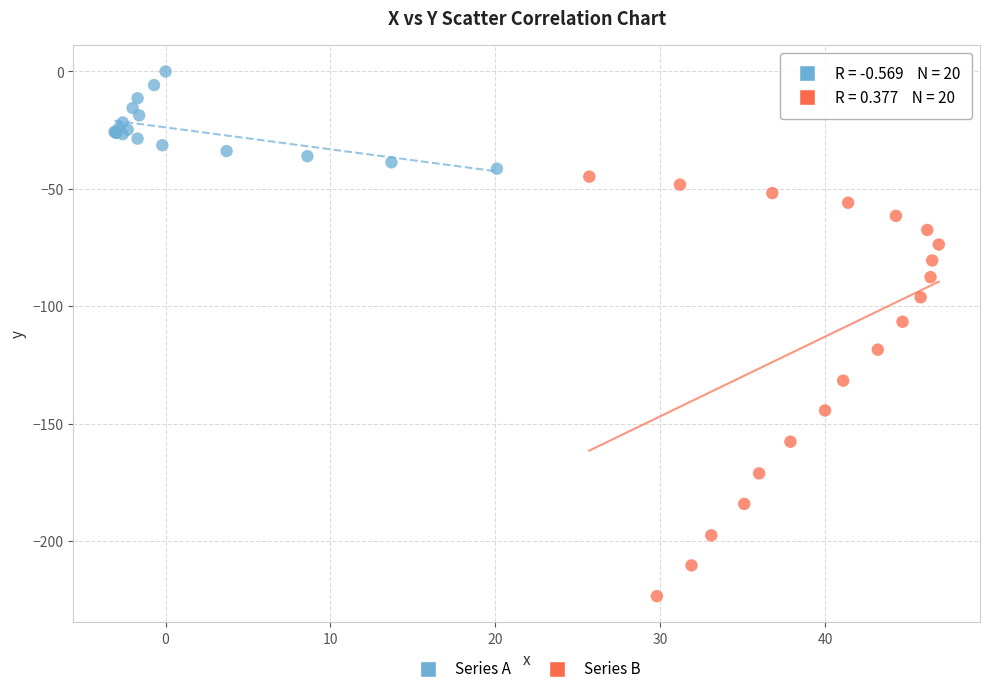

Which series has the largest Y range (max minus min)?

Series B